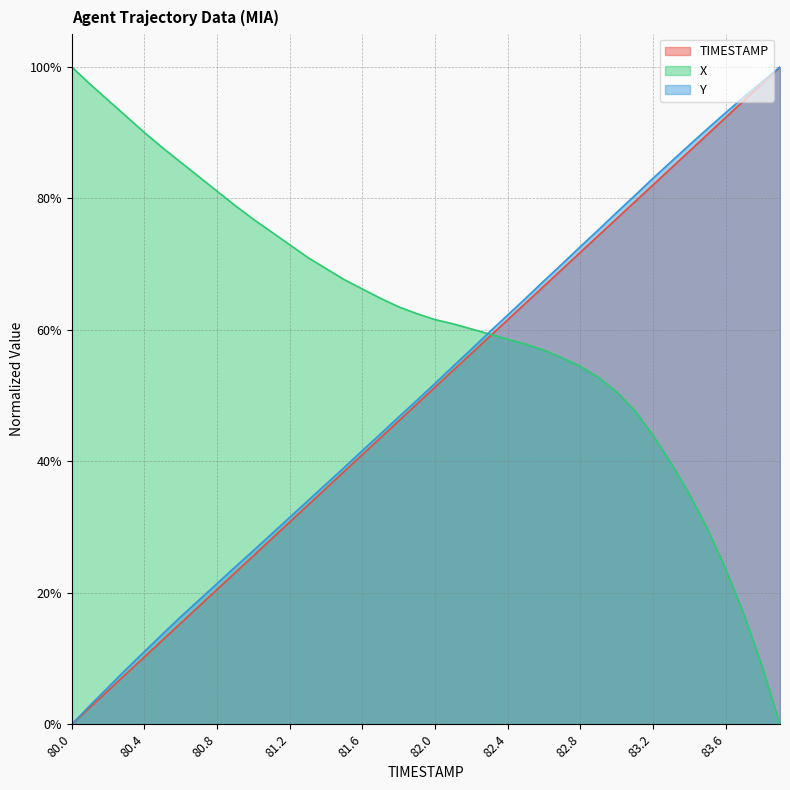

Does the chart have visible grid lines?

Yes